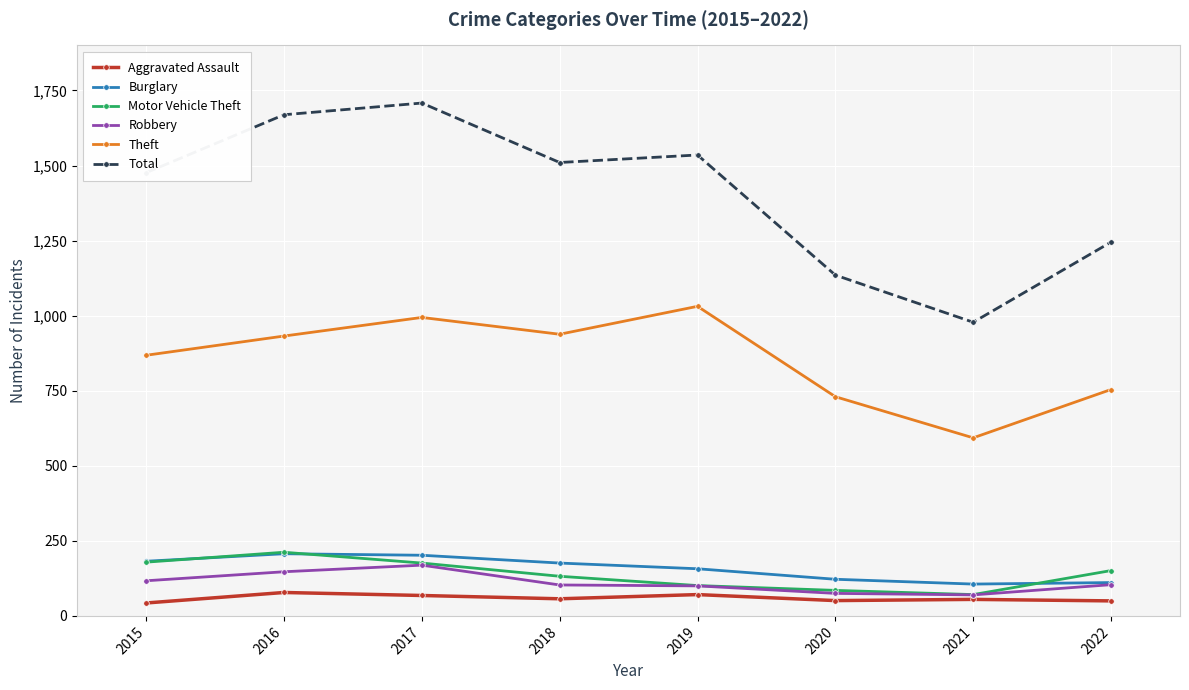

What is the total value across all series at 2019?

2995